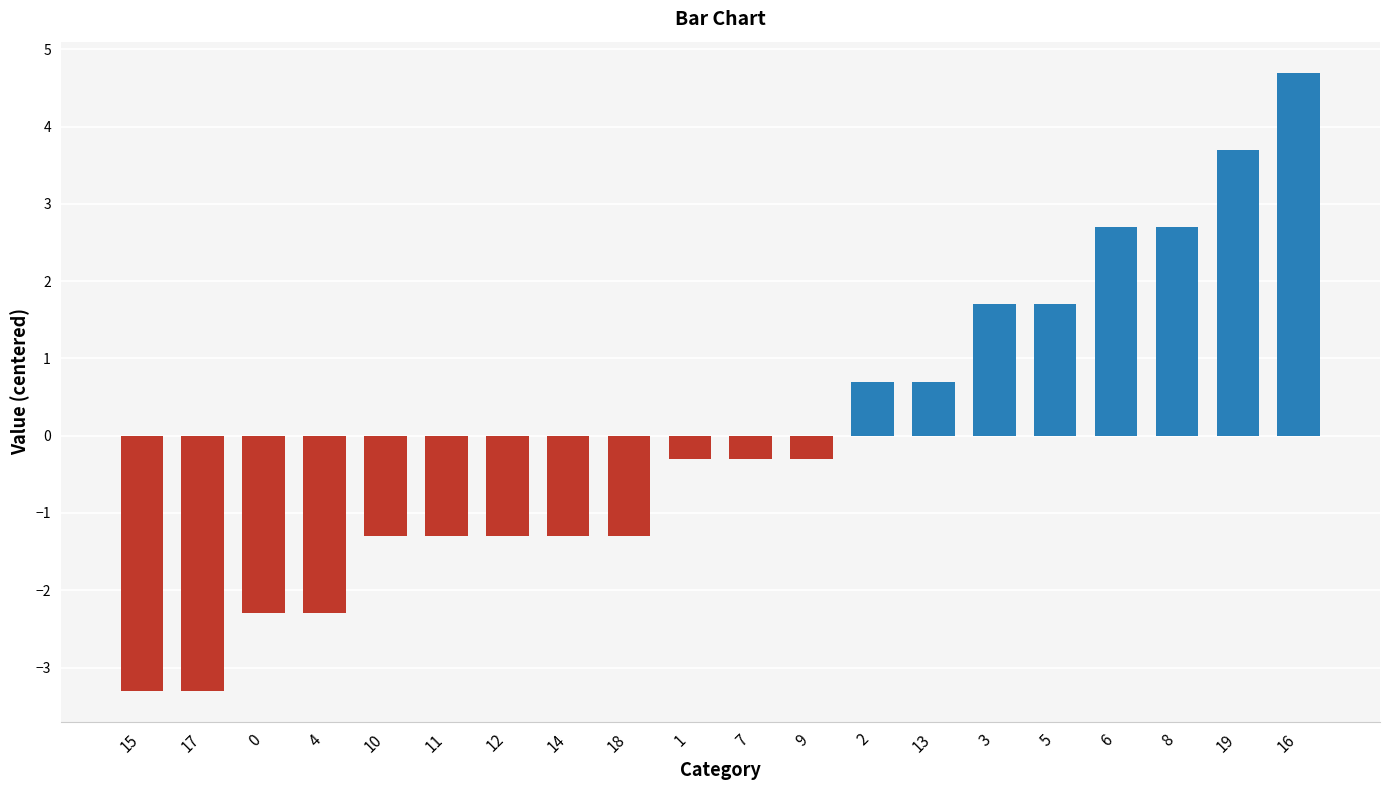

Reading right to left, transcribe all the data shown in this chart.

4.7	3.7	2.7	2.7	1.7	1.7	0.7	0.7	-0.3	-0.3	-0.3	-1.3	-1.3	-1.3	-1.3	-1.3	-2.3	-2.3	-3.3	-3.3